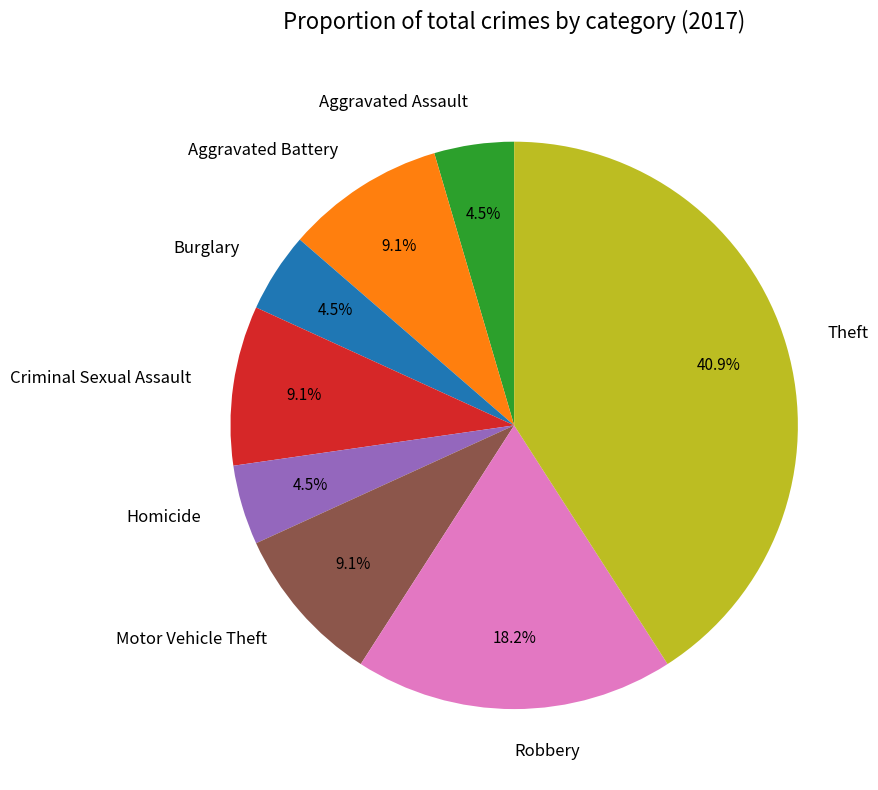

Is there any slice that represents more than half of the pie?

No